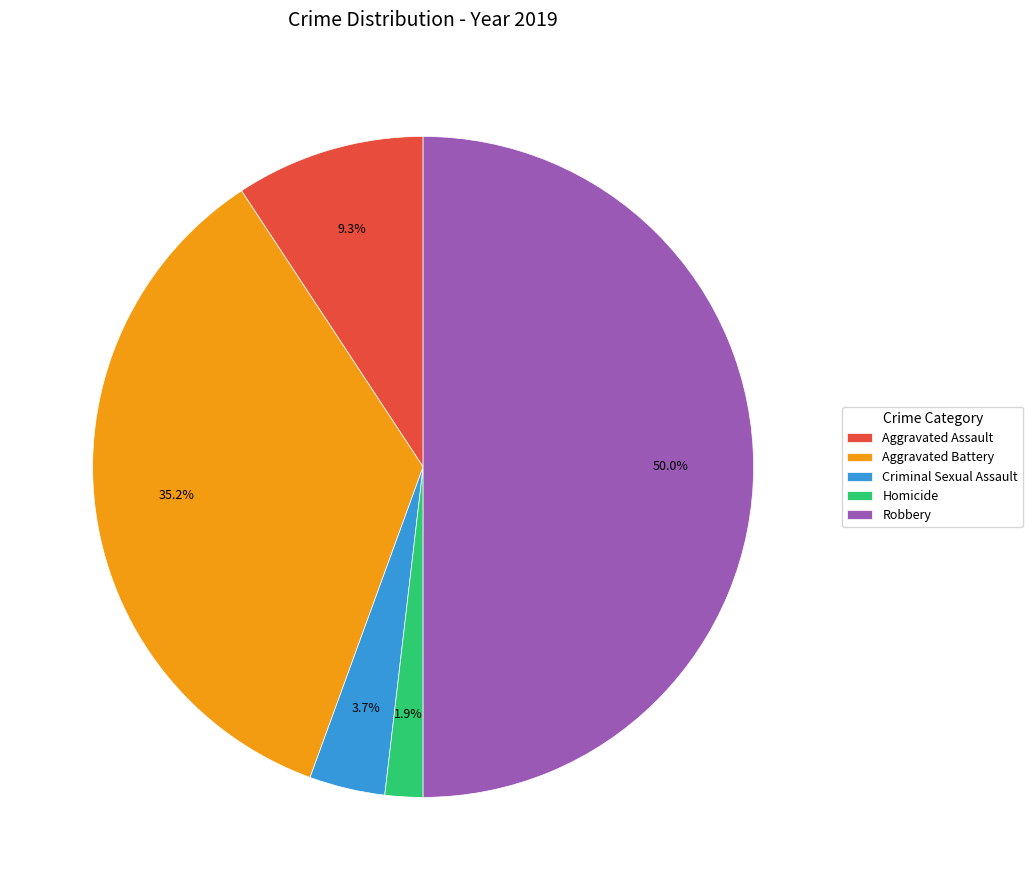

Is Homicide the majority of the pie?

No